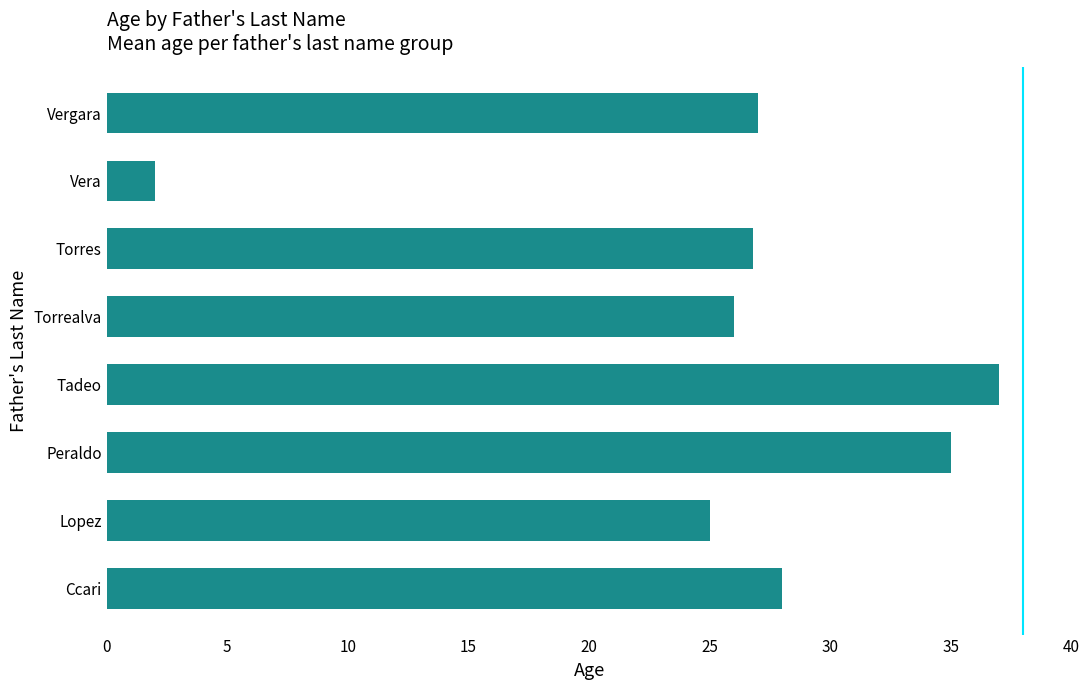

The chart shows a value of 19.3 at Tadeo. True or false?

False